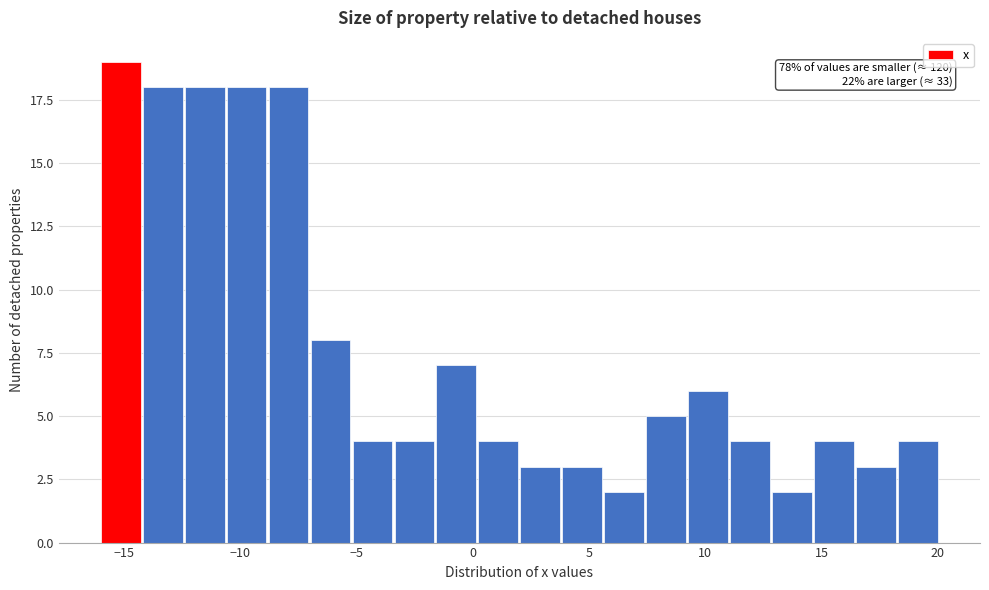

Around what value on the x-axis is the tallest bar? Give the approximate position of its centre, as read against the axis.

-15.0